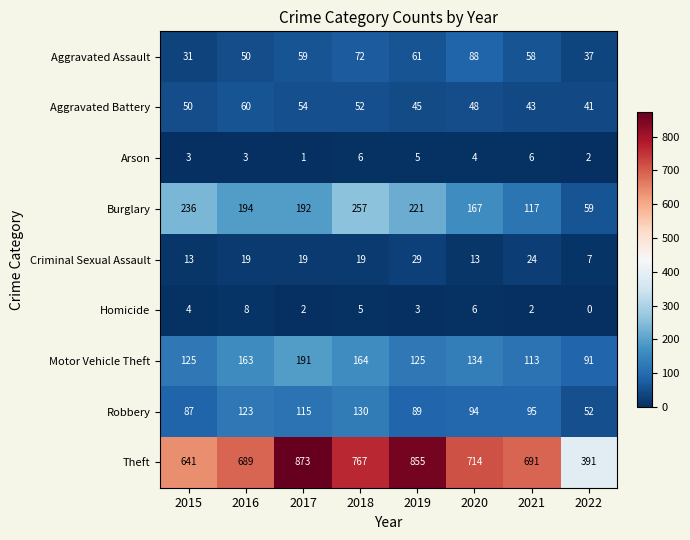

Where is Theft nearest to the value 632?

2015